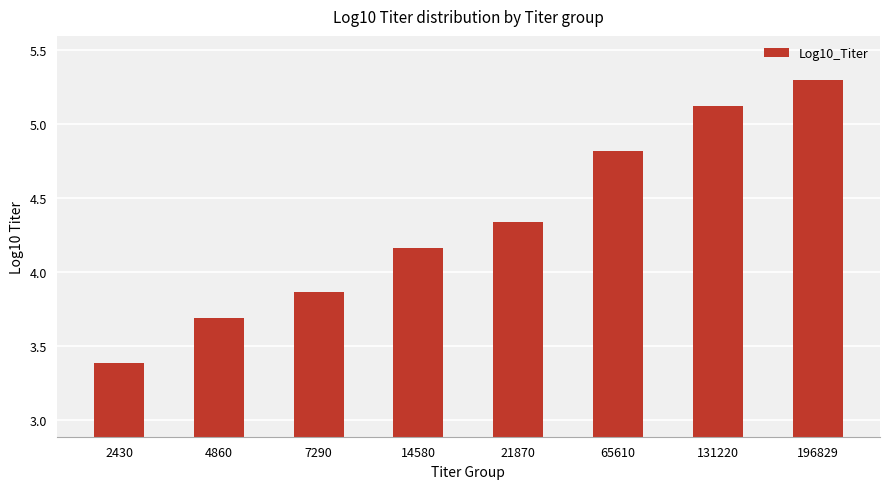

True or false: the data shows 6.5 at 7290.

False